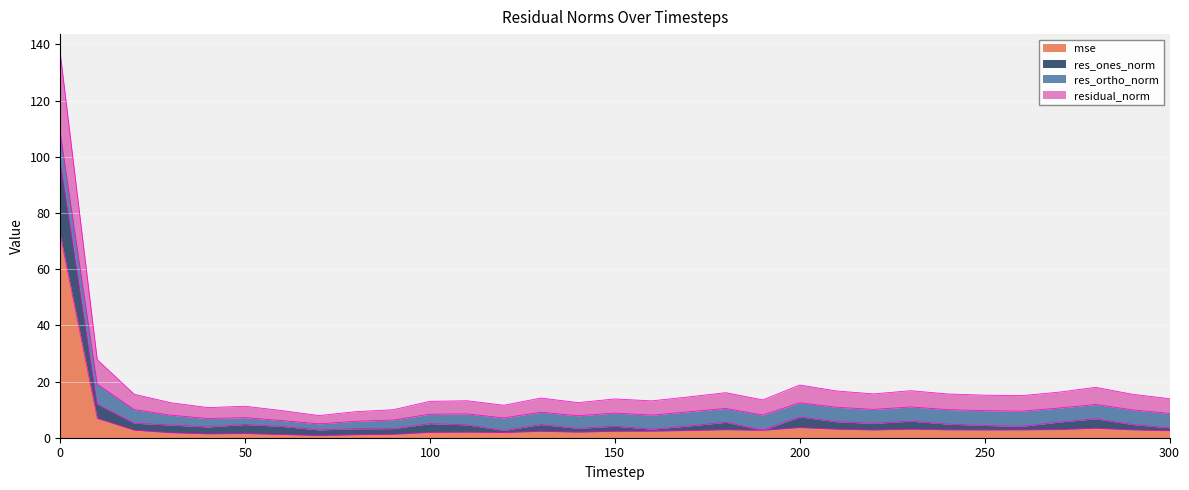

Read the mse value at 60.

1.1